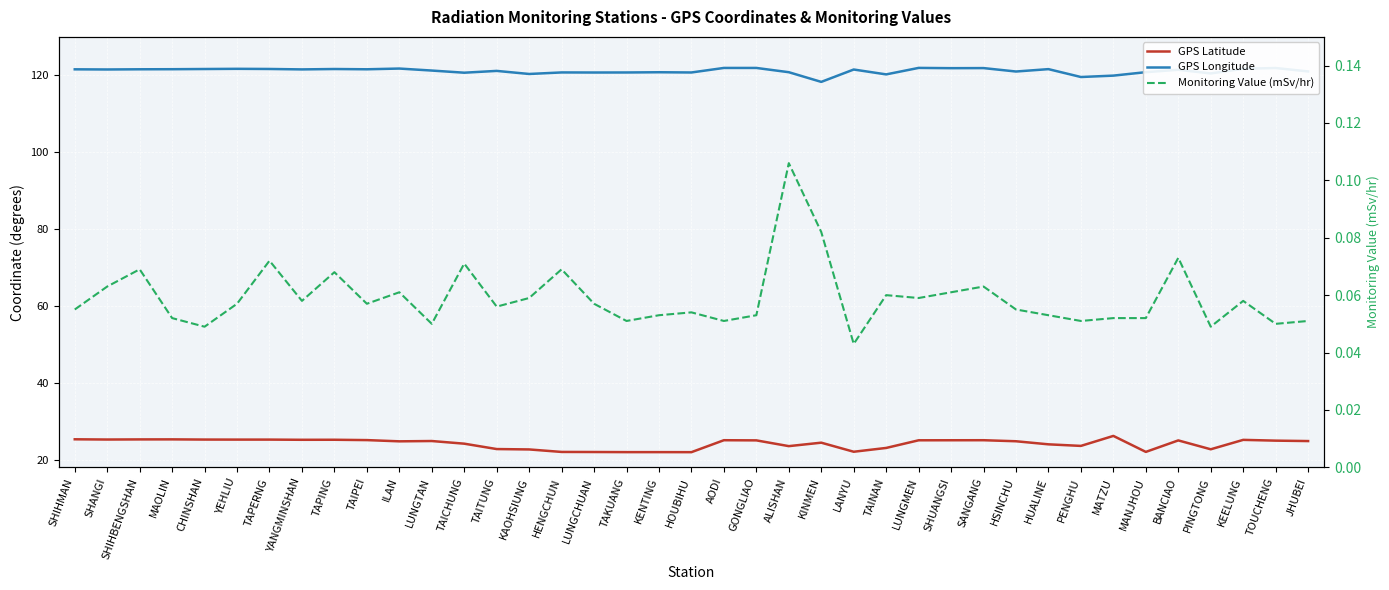

True or false: Monitoring Value (mSv/hr) and GPS Longitude intersect in this chart.

False